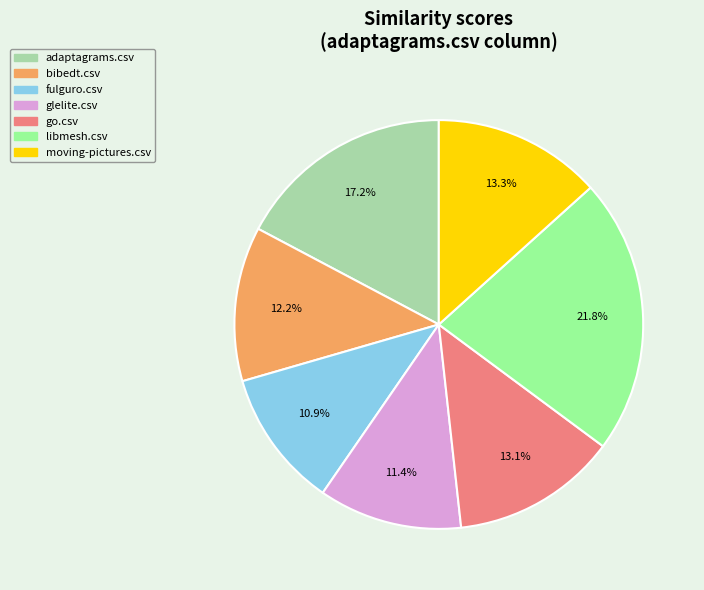

Between moving-pictures.csv and bibedt.csv, which is larger?

moving-pictures.csv